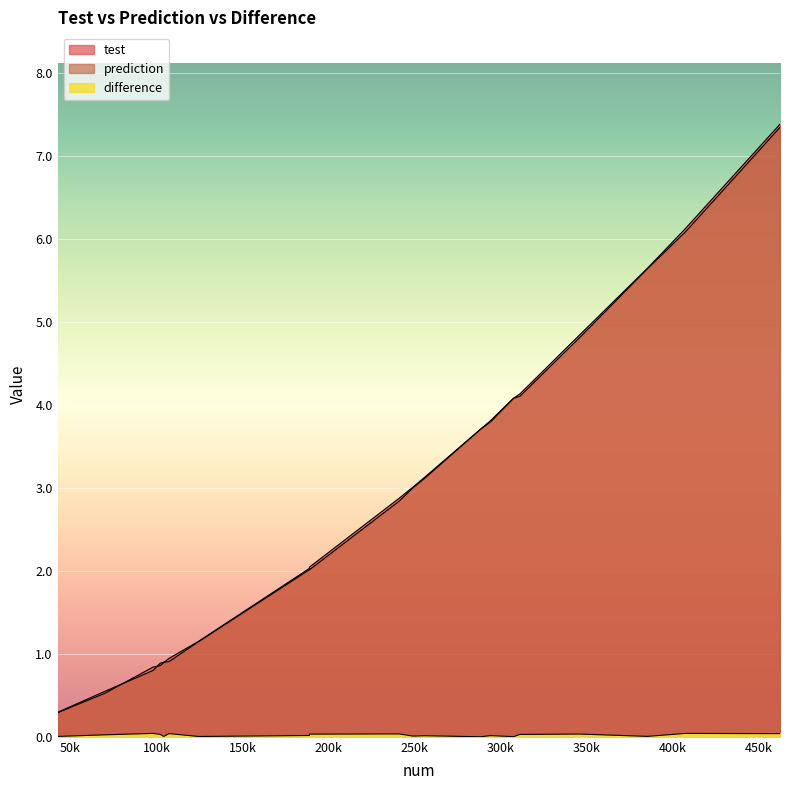

Which category has the highest value in the difference series?

97958